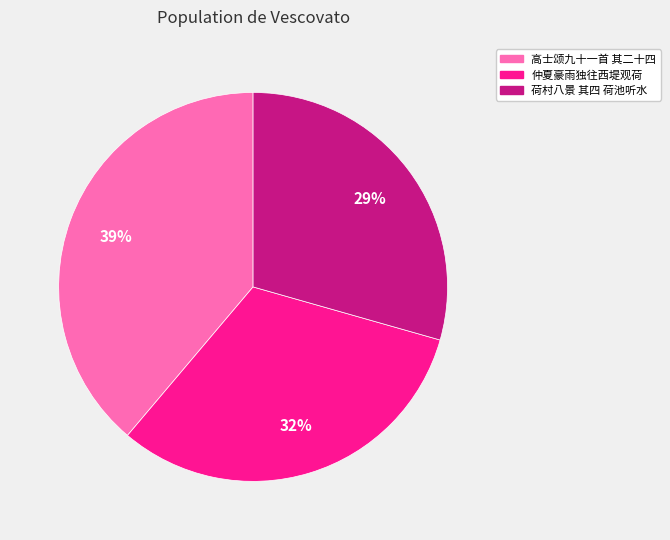

Is there a majority slice in this chart?

No